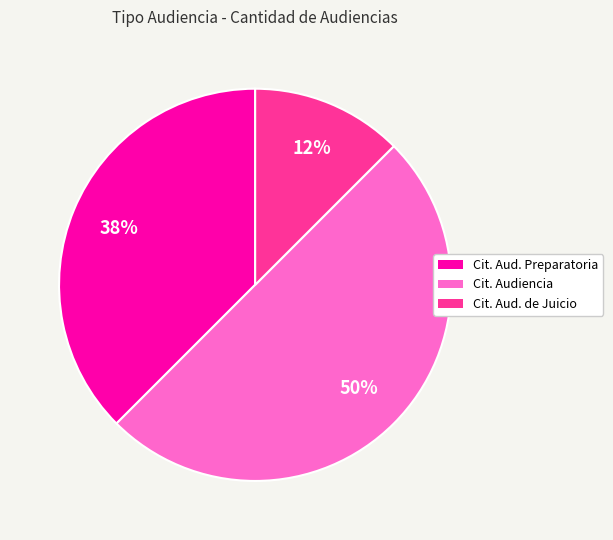

Rank the categories by value from lowest to highest.

Cit. Aud. de Juicio, Cit. Aud. Preparatoria, Cit. Audiencia